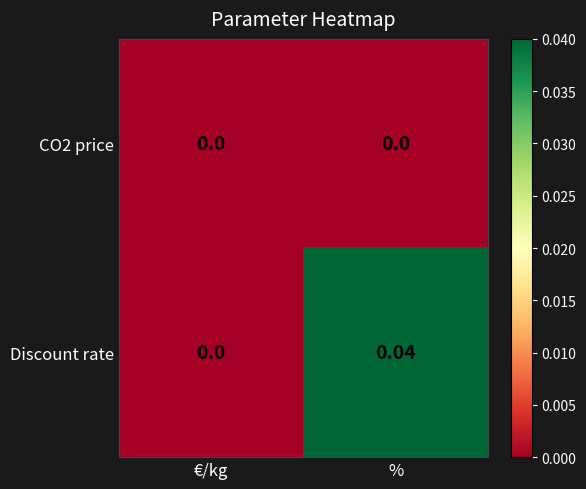

Which series changed the most between €/kg and %?

Discount rate